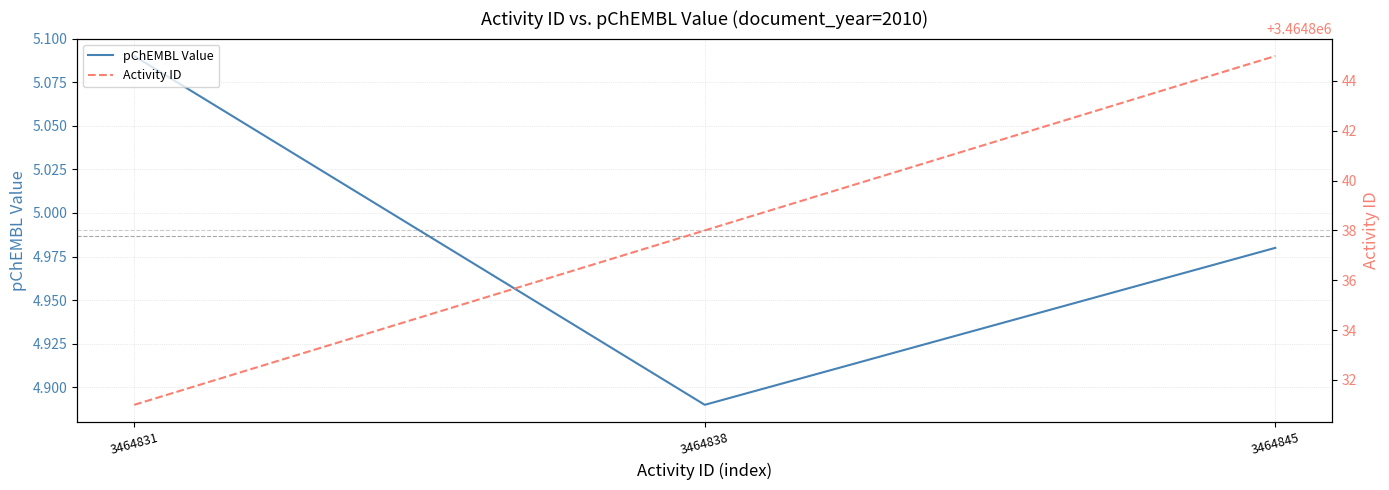

What is the maximum value for Activity ID?

3464845.0